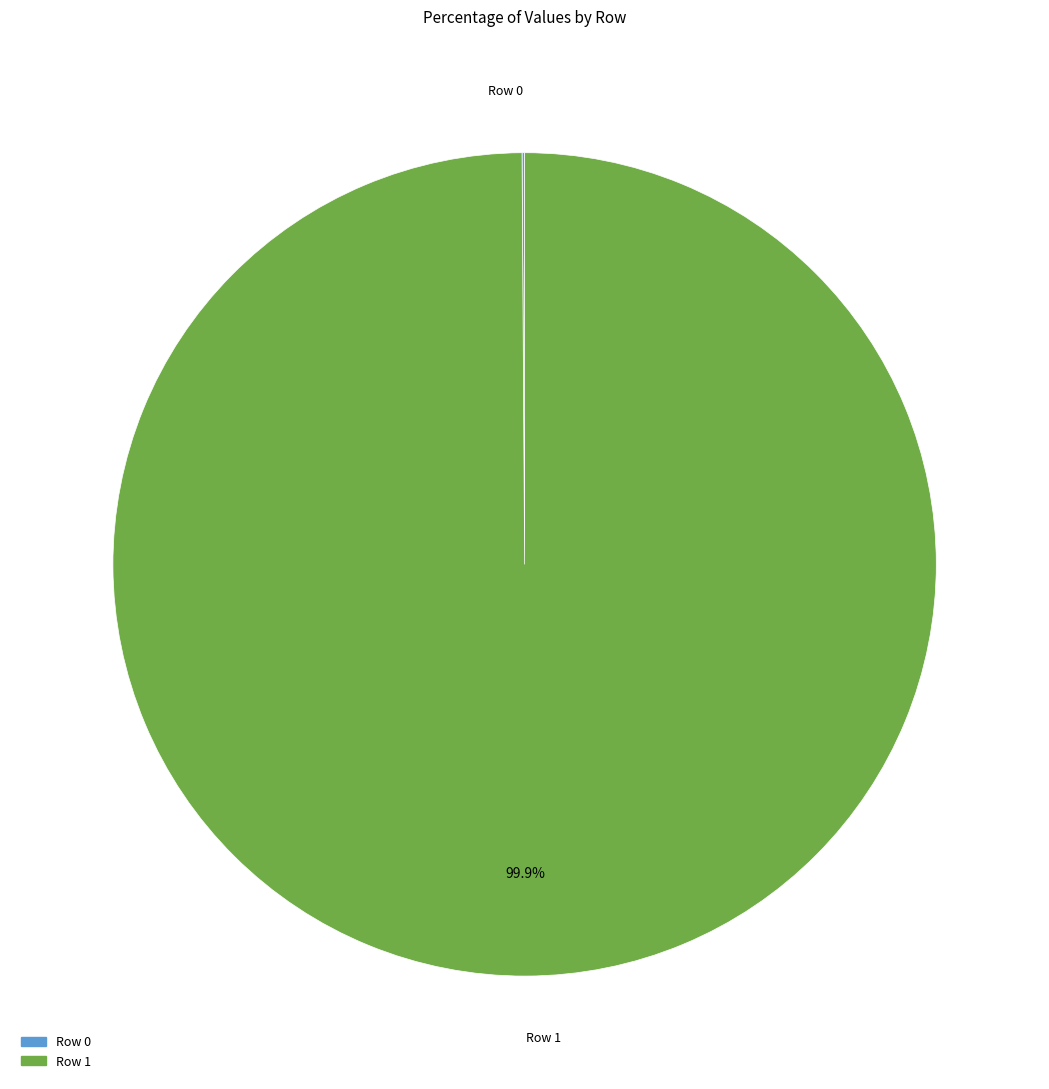

Which category has the biggest portion of the pie?

Row 1